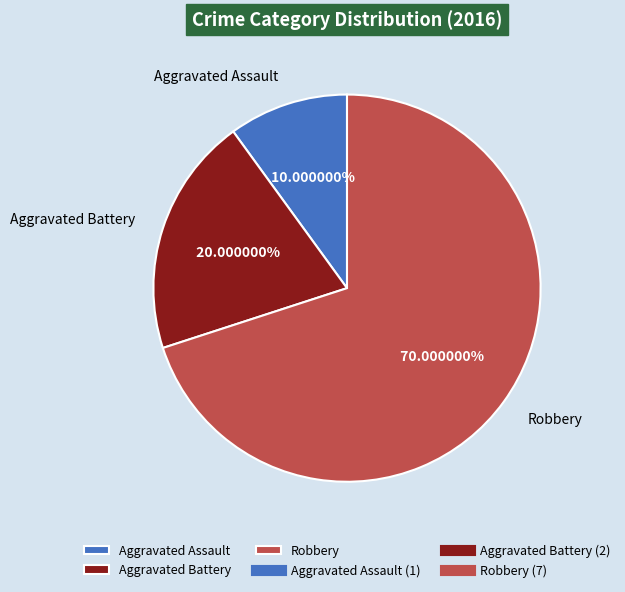

Rank the categories by value from highest to lowest.

Robbery, Aggravated Battery, Aggravated Assault